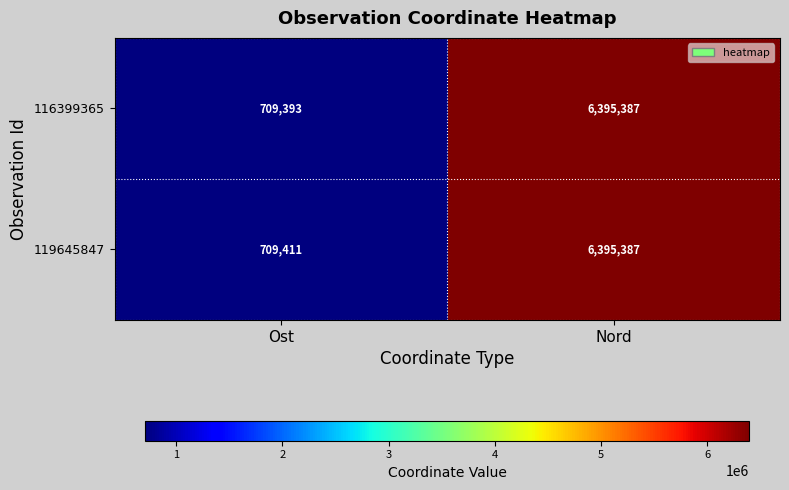

True or false: 119645847 has a value of 709411 at Ost.

True